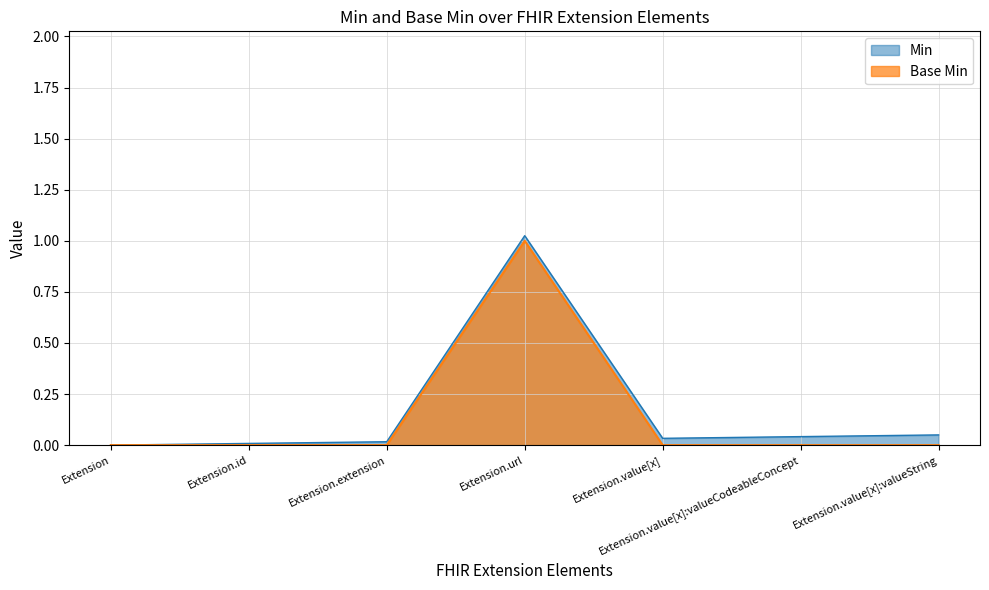

True or false: Min and Base Min cross at least once.

False